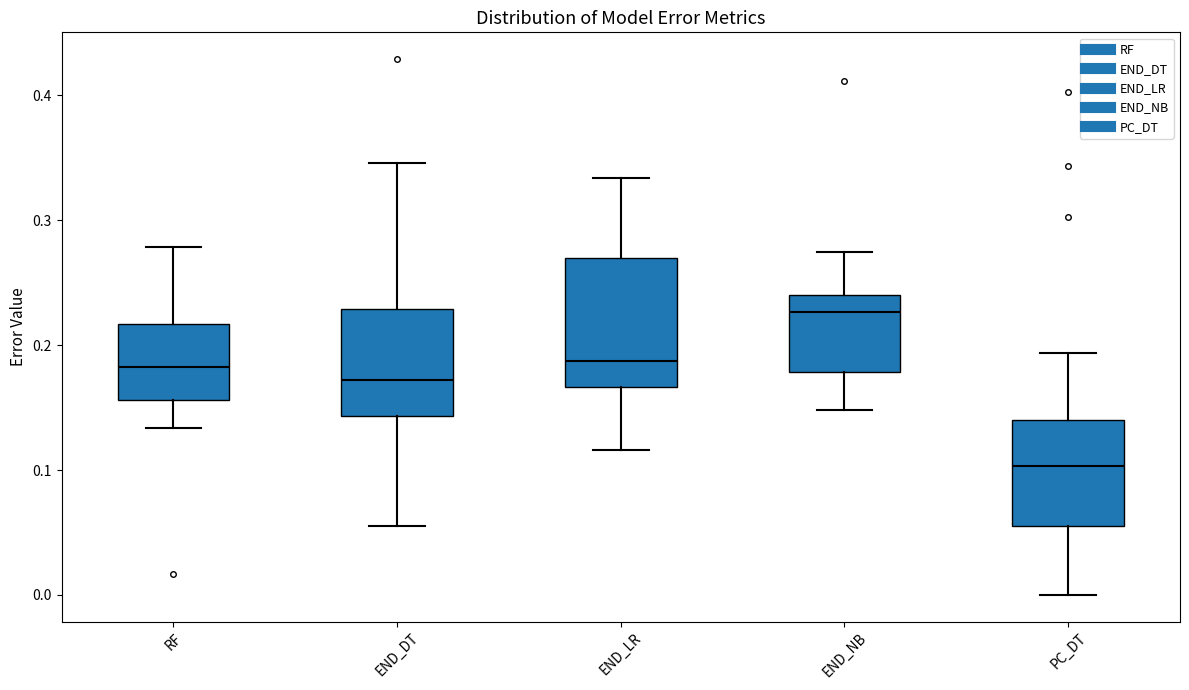

Comparing the boxes themselves (not the whiskers), which one is the tallest?

END_LR